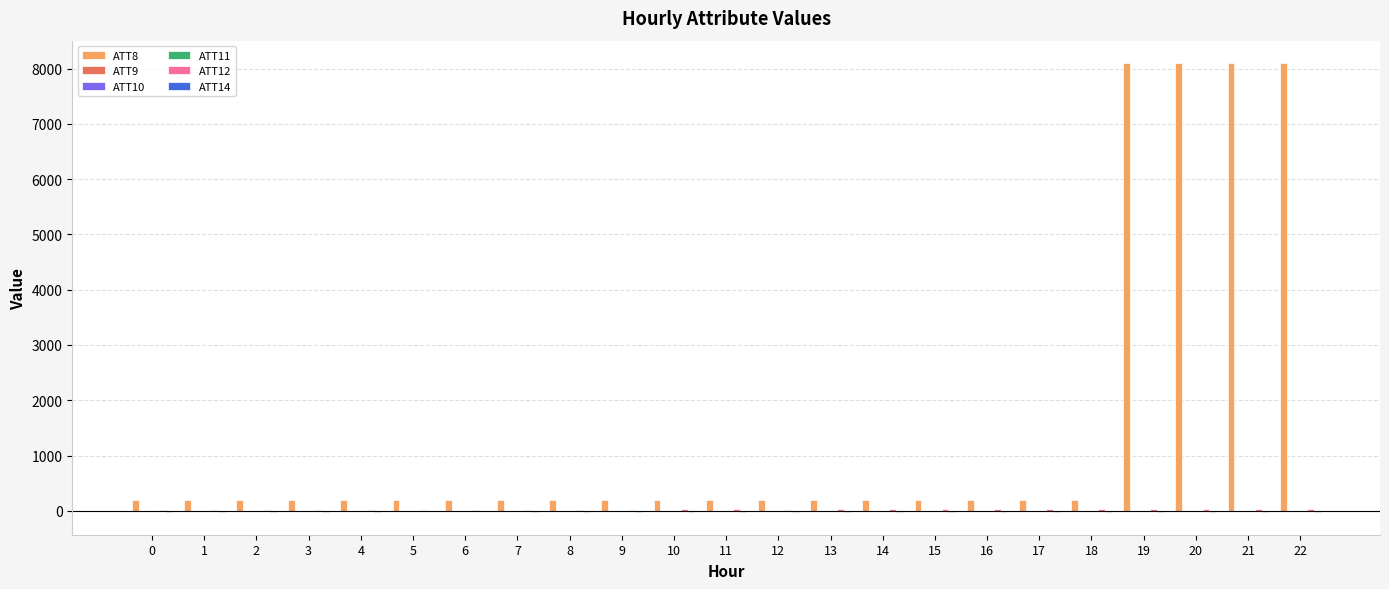

What is the greatest value displayed?

8100.0